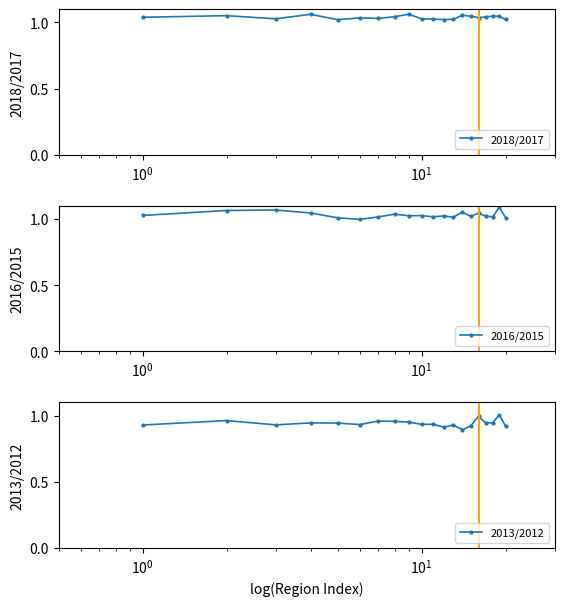

How many lines are shown in the chart?

3